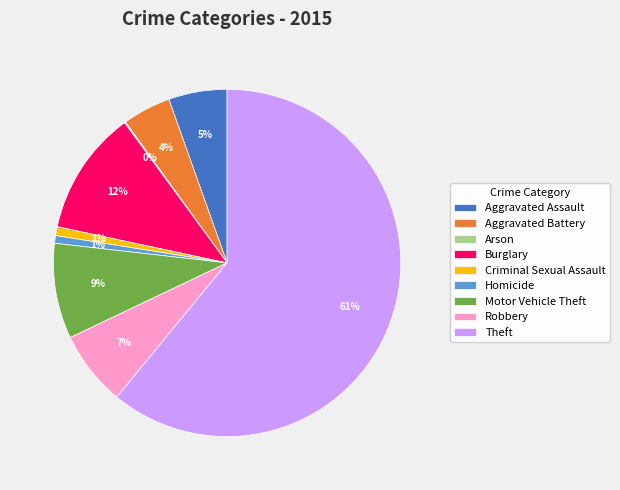

To the nearest percent, what is the average slice percentage?

11%